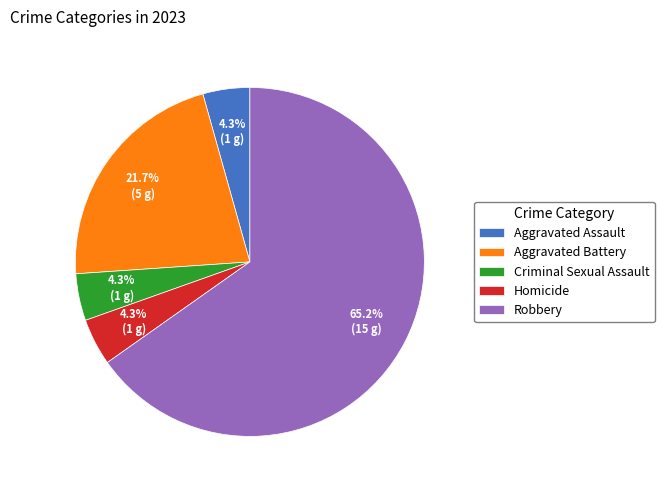

Count the number of slices in the pie.

5